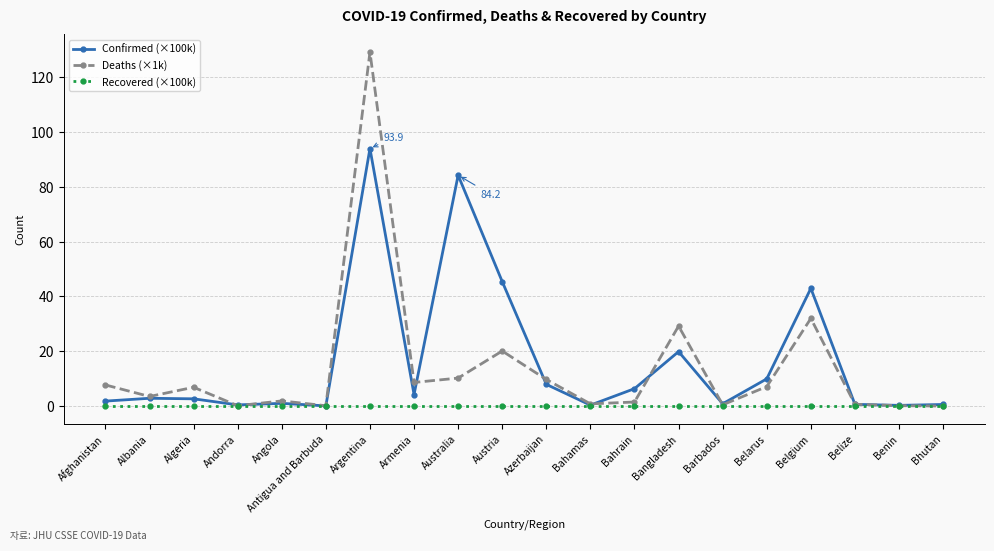

List the series in order of their overall mean, lowest first.

Recovered (×100k), Deaths (×1k), Confirmed (×100k)